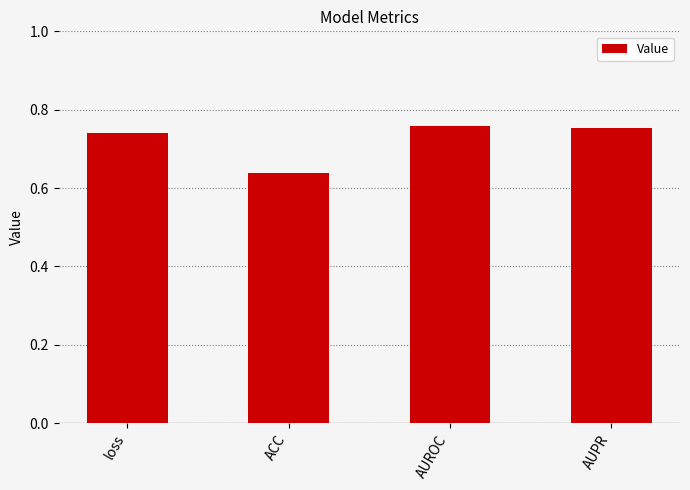

Count the values in the range 0 to 1.

4